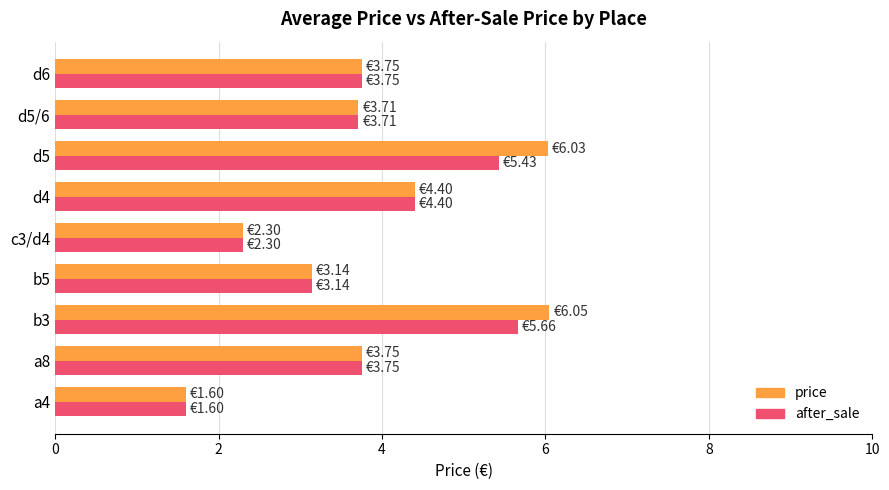

What is the average value of the price series?

3.9